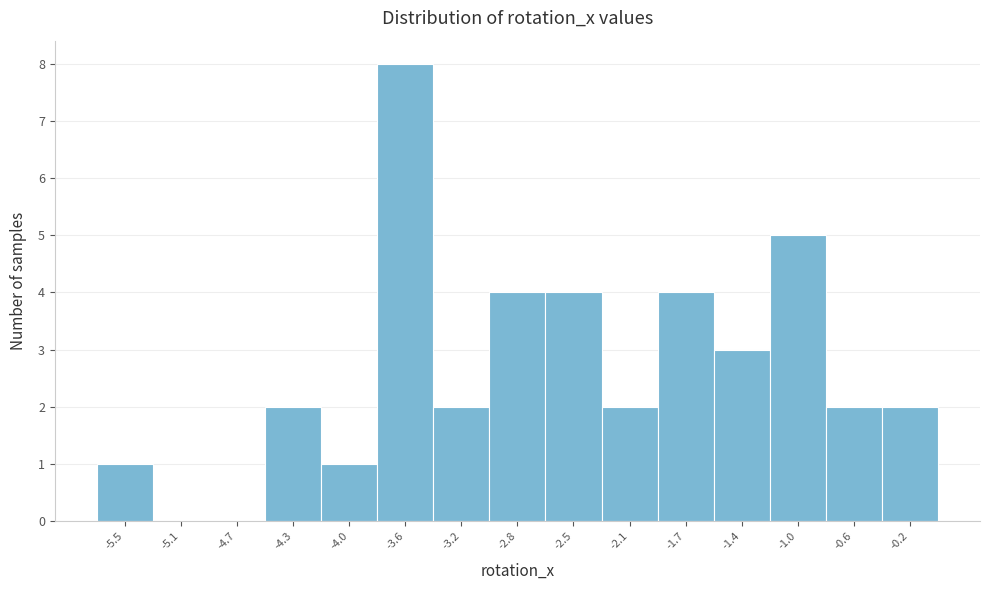

Which range on the x-axis has the tallest bar?

-3.80 to -3.40